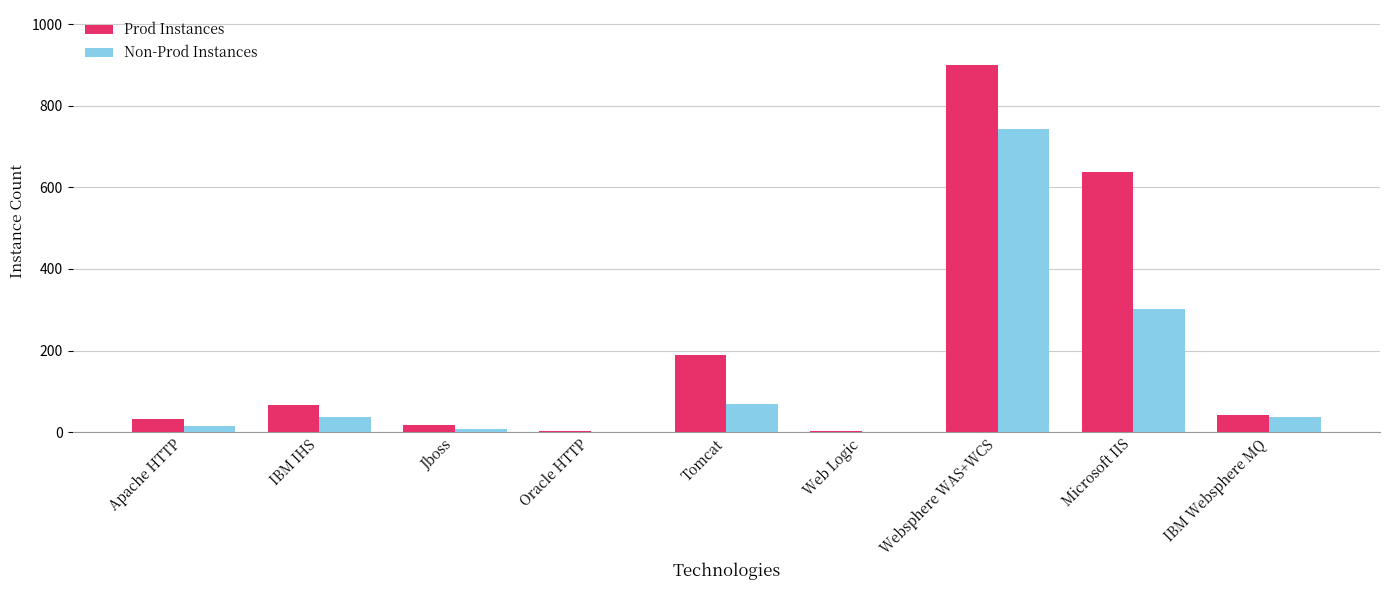

Between IBM IHS and Websphere WAS+WCS, which series saw the biggest shift?

Prod Instances